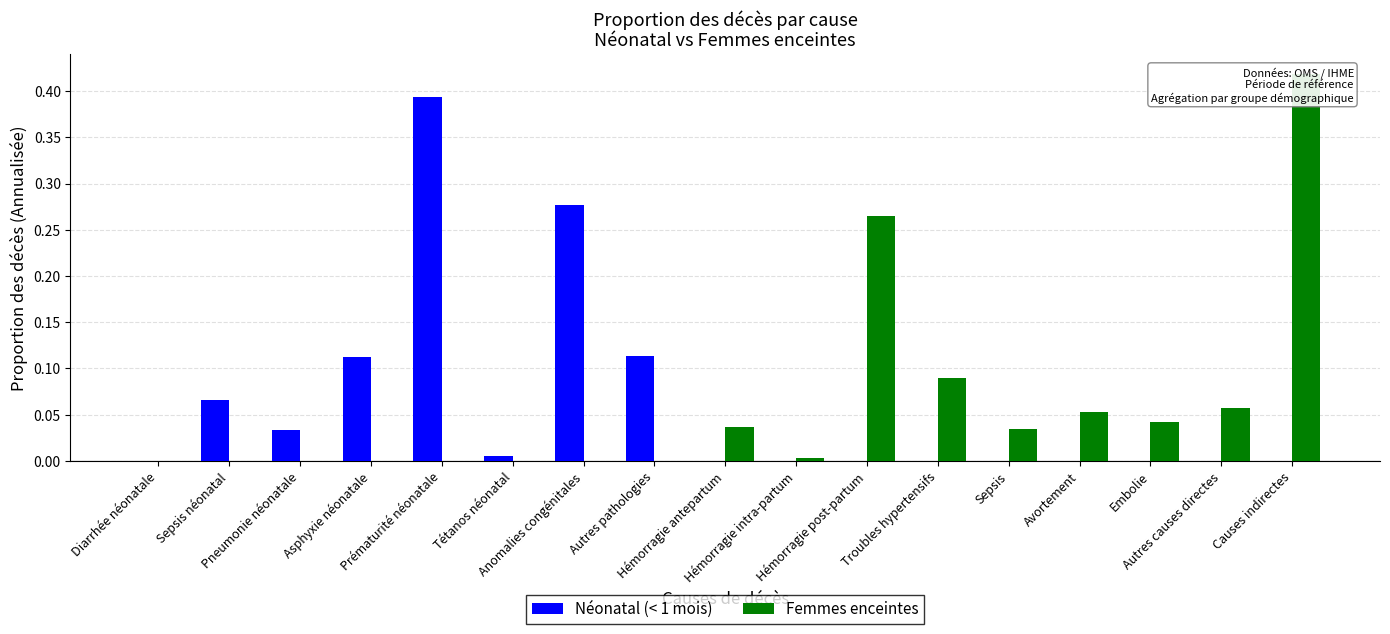

At how many categories does at least one series exceed 0?

16